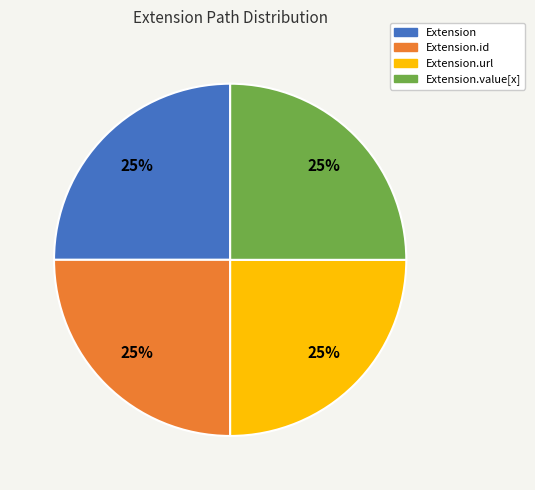

Is Extension.id the majority of the pie?

No